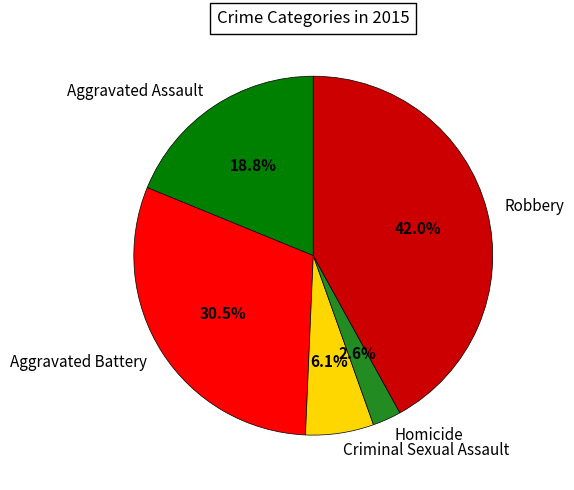

Which slice is the smallest?

Homicide